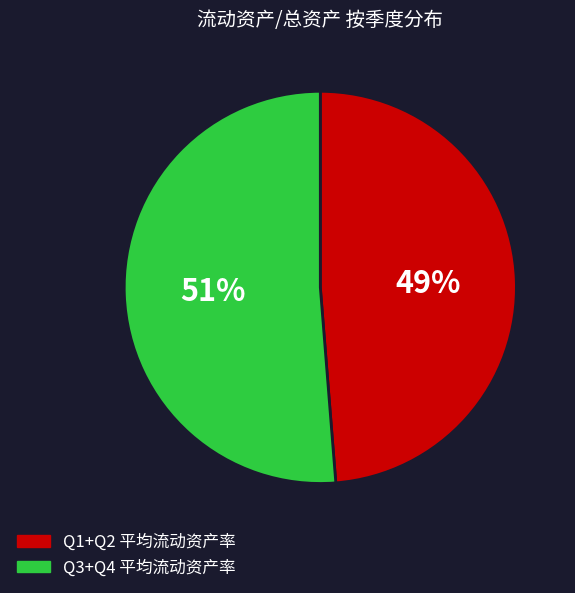

To the nearest percent, what is the average slice percentage?

50%